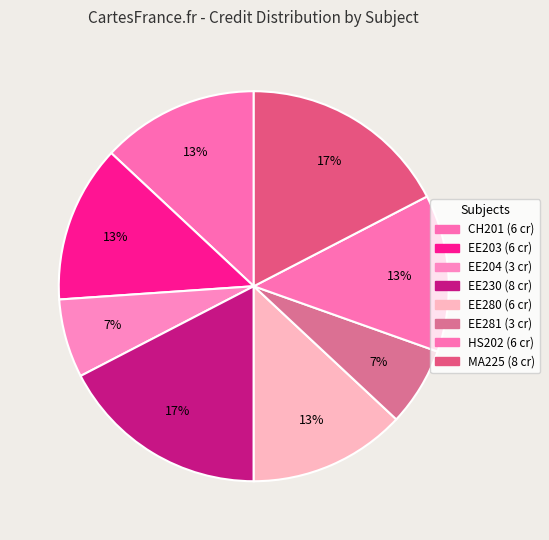

Rank the categories by value from lowest to highest.

EE204, EE281, CH201, EE203, EE280, HS202, EE230, MA225